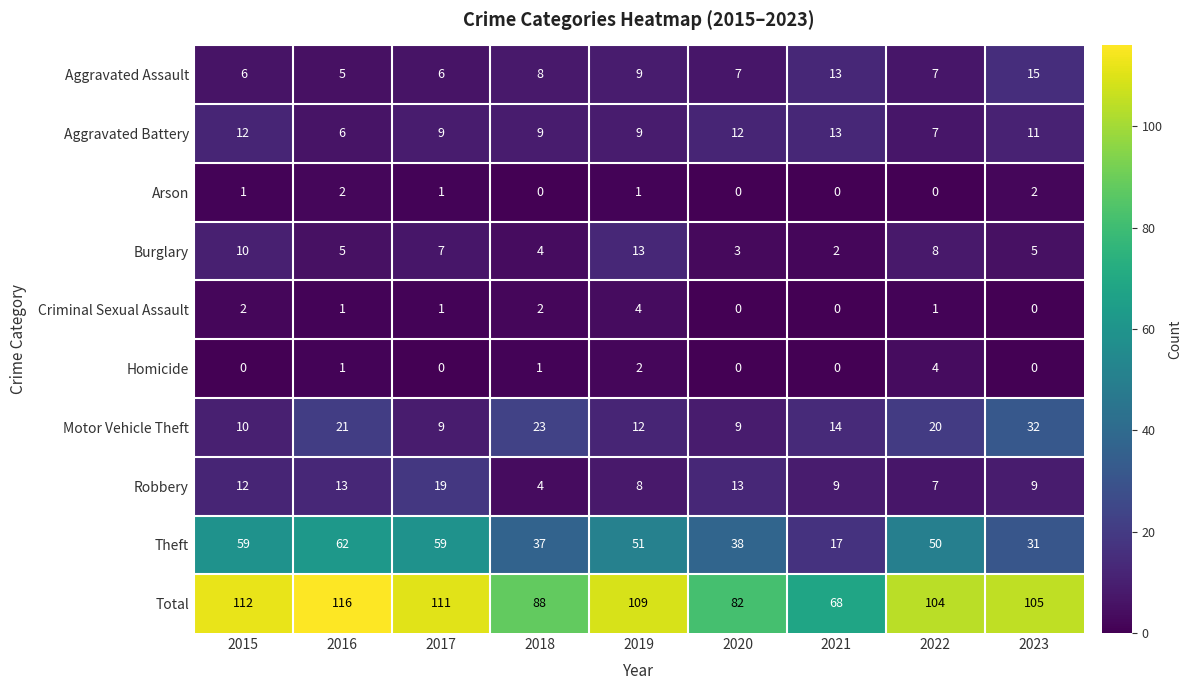

At which label does Motor Vehicle Theft reach its peak?

2023